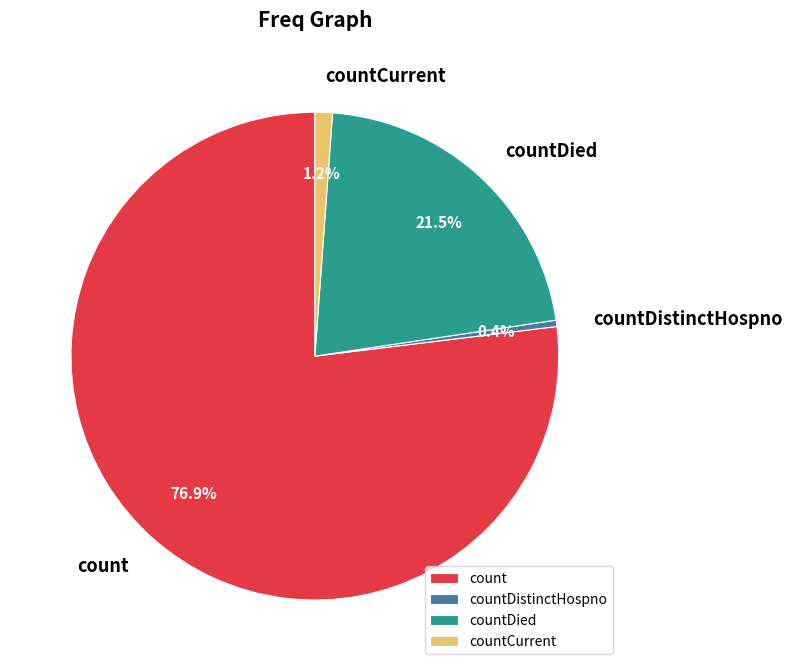

Rank the categories by value from highest to lowest.

count, countDied, countCurrent, countDistinctHospno